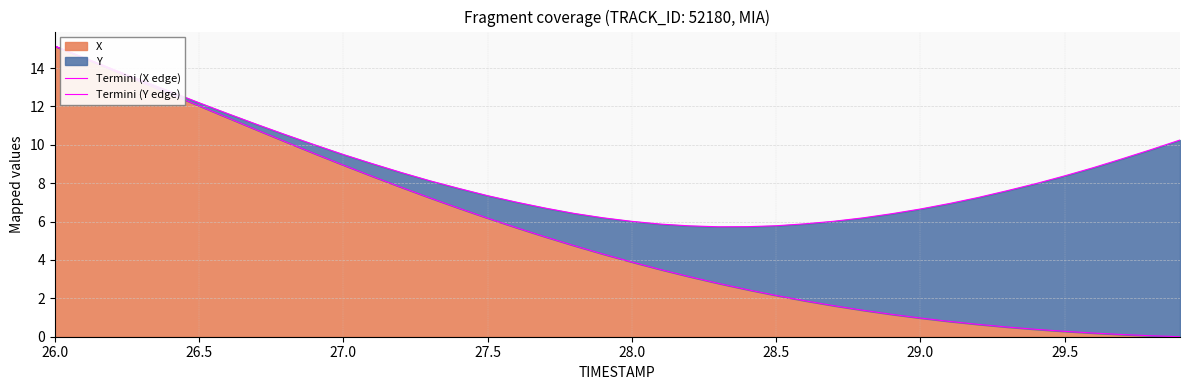

How many lines are shown in the chart?

2